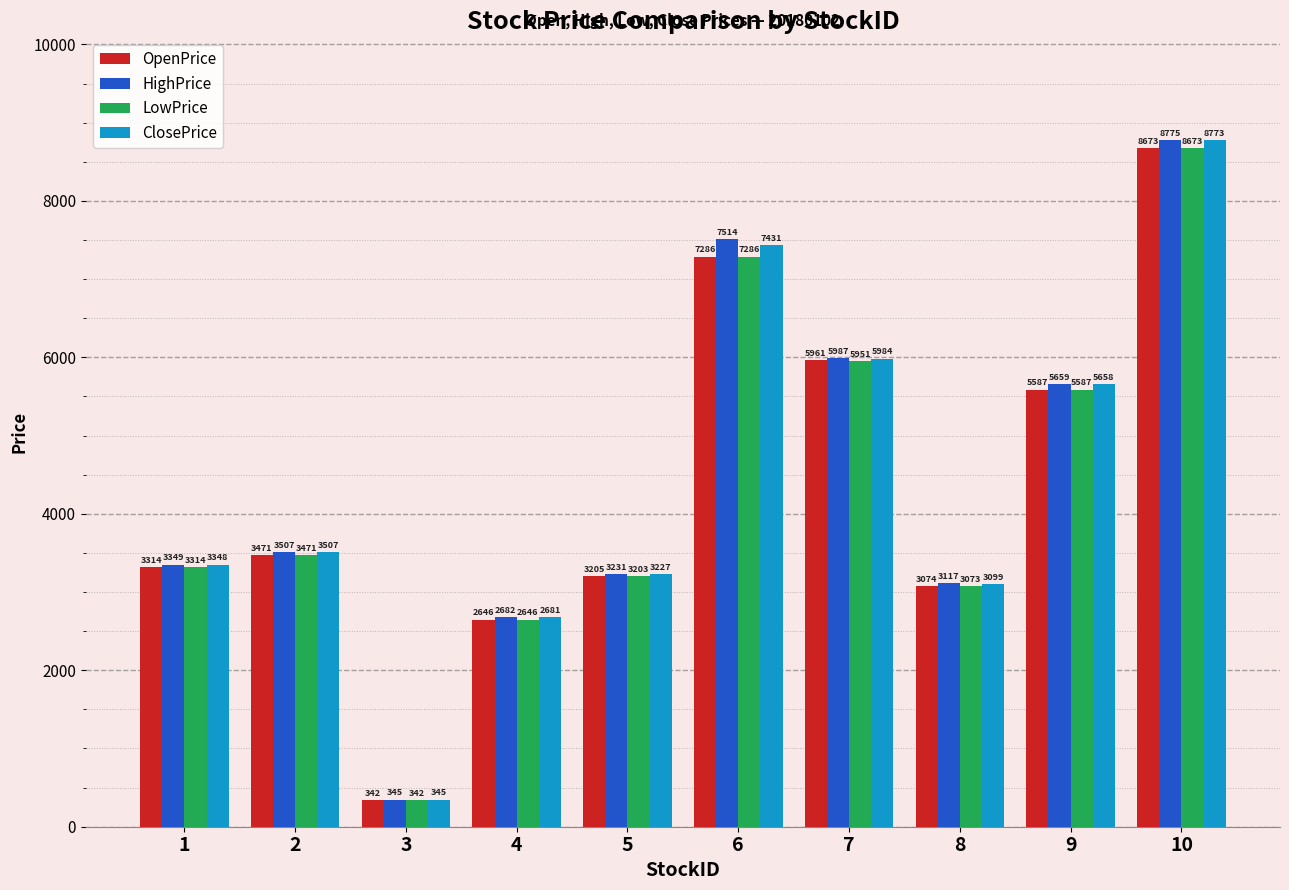

Is the value of OpenPrice at 7 greater than the value of LowPrice at 8?

Yes